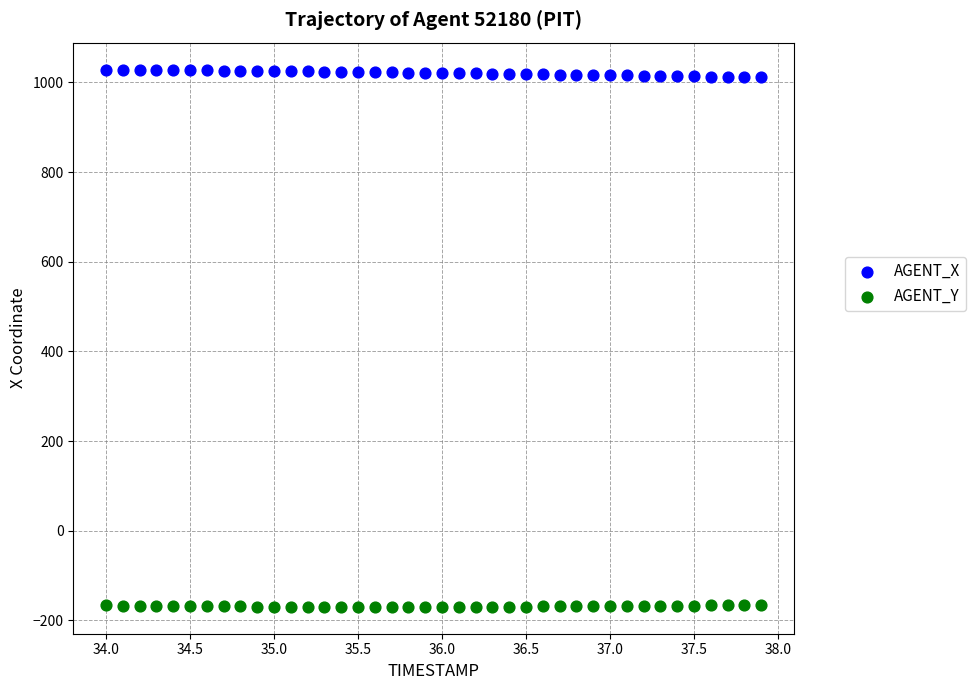

Which series contains the lowest Y value?

AGENT_Y